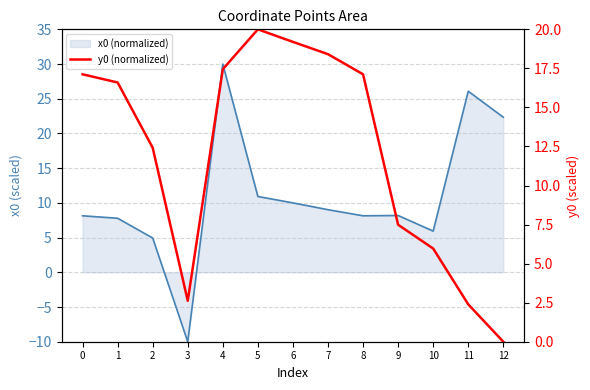

How many values exceed 16?

7